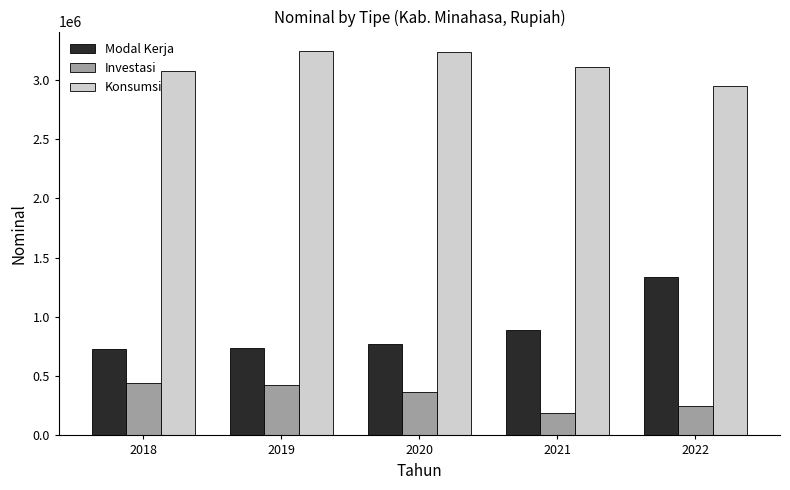

At how many categories does at least one series exceed 2874197?

5